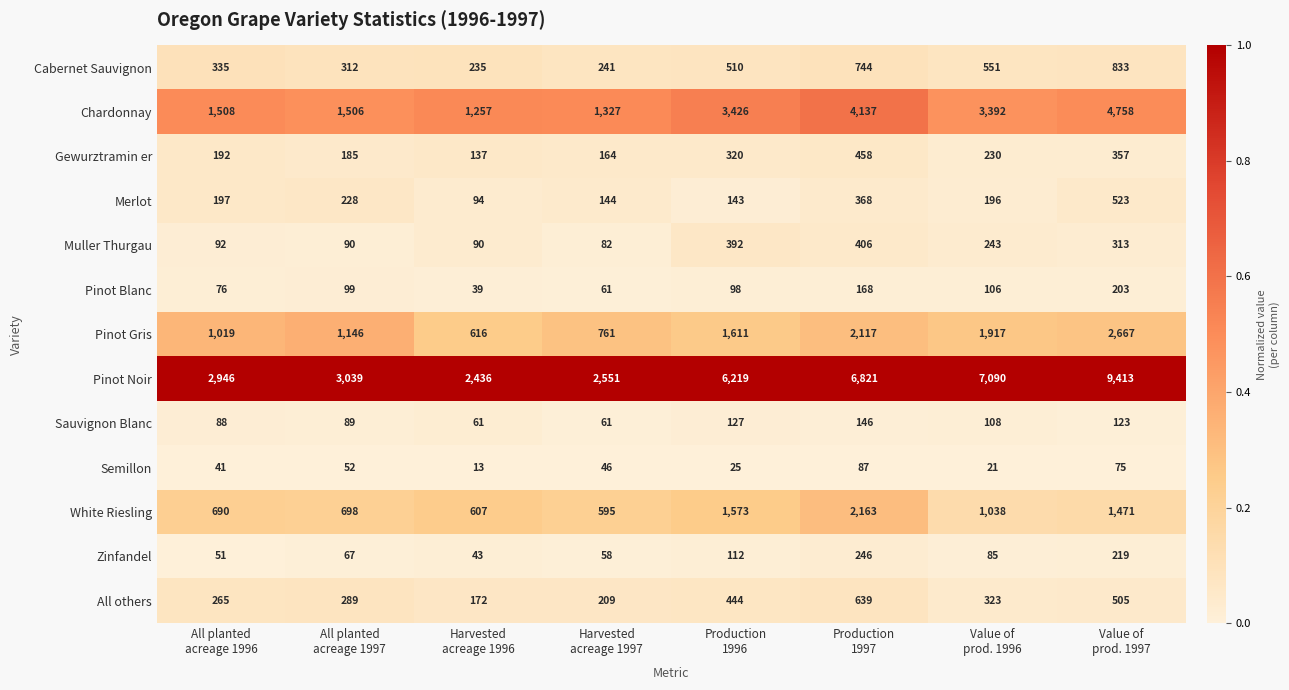

Which series has the largest range (max minus min)?

Pinot Noir